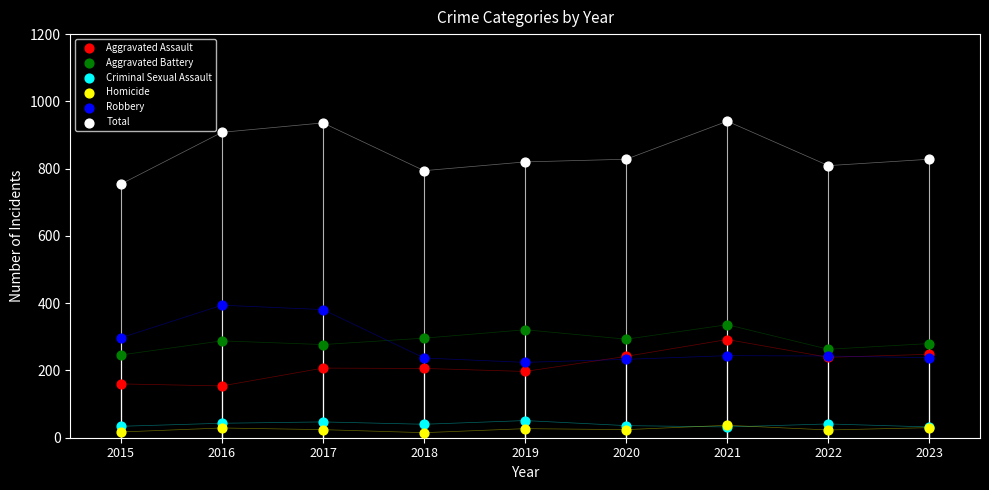

Which series reaches the minimum Y coordinate?

Homicide